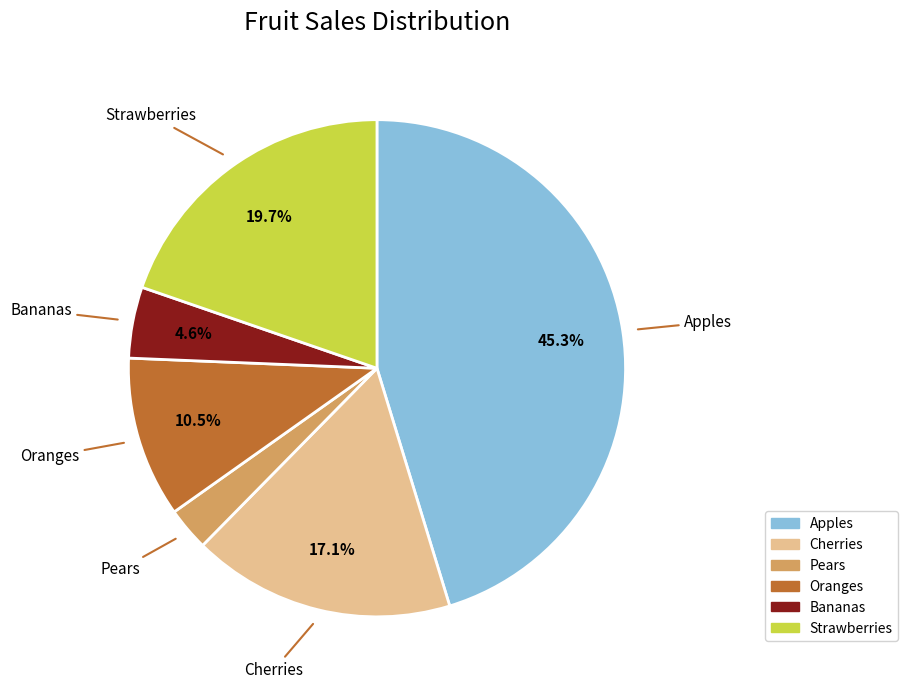

How many segments does this pie chart have?

6